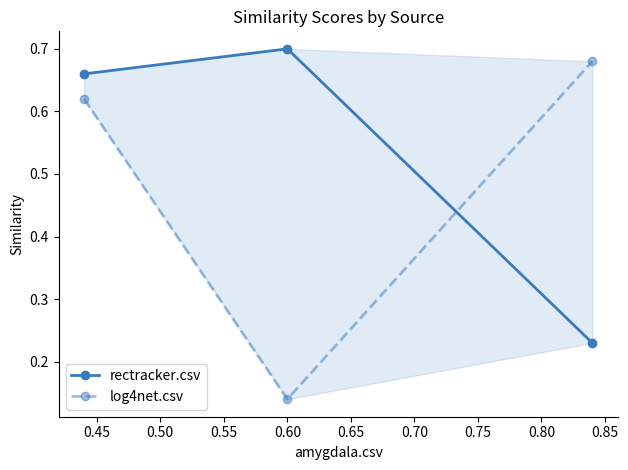

At how many categories does at least one series exceed 0?

3